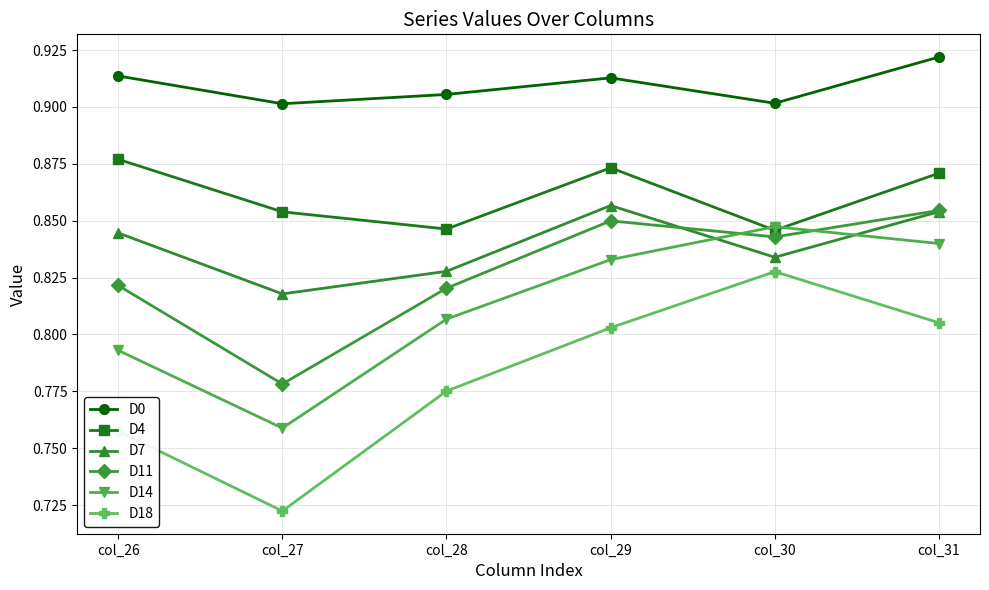

What are all the series names shown in the legend?

D0, D4, D7, D11, D14, D18